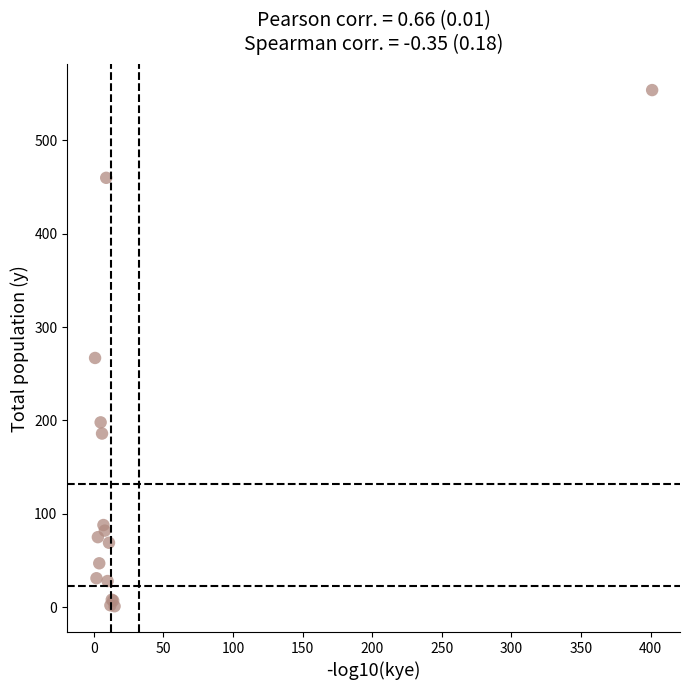

What Y value in the scatter plot is closest to 277?

267